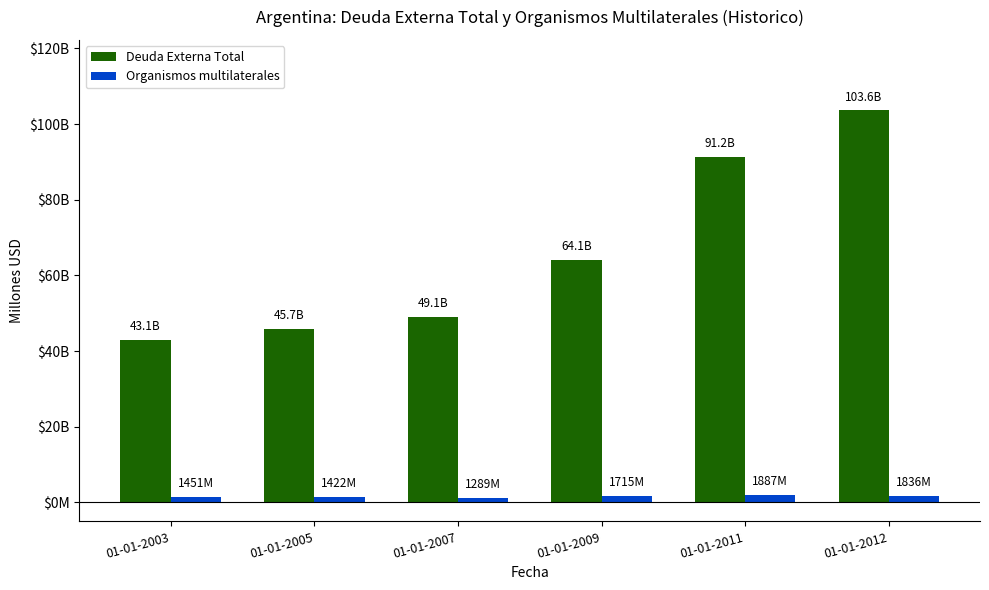

The value of Deuda Externa Total at 01-01-2003 is 27311. True or false?

False